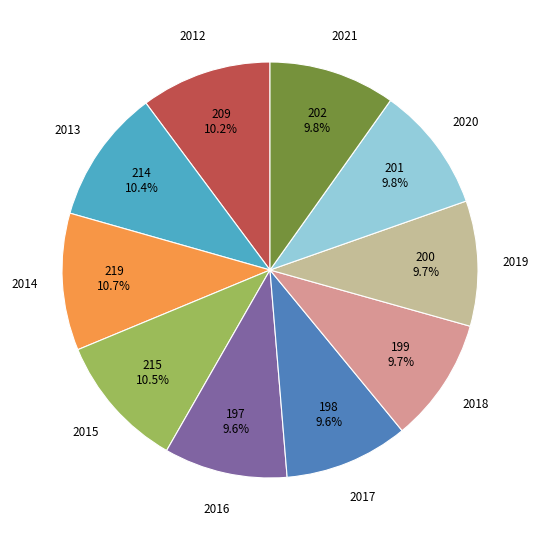

To the nearest percent, what is the difference between the largest and smallest slice percentages?

1%